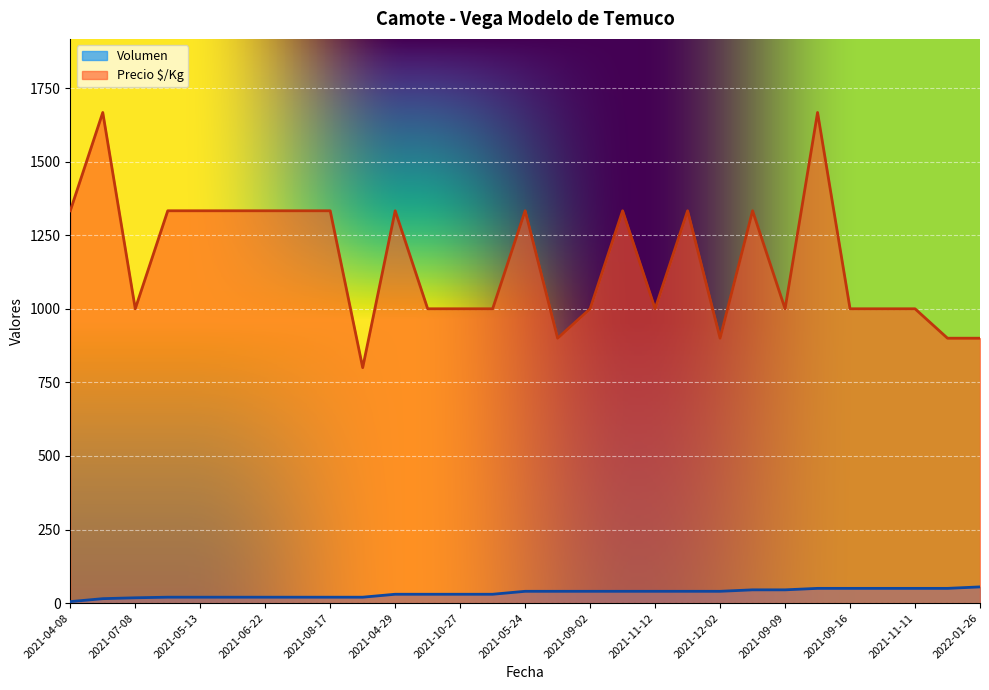

What is the total value across all series at 2021-06-22?

1353